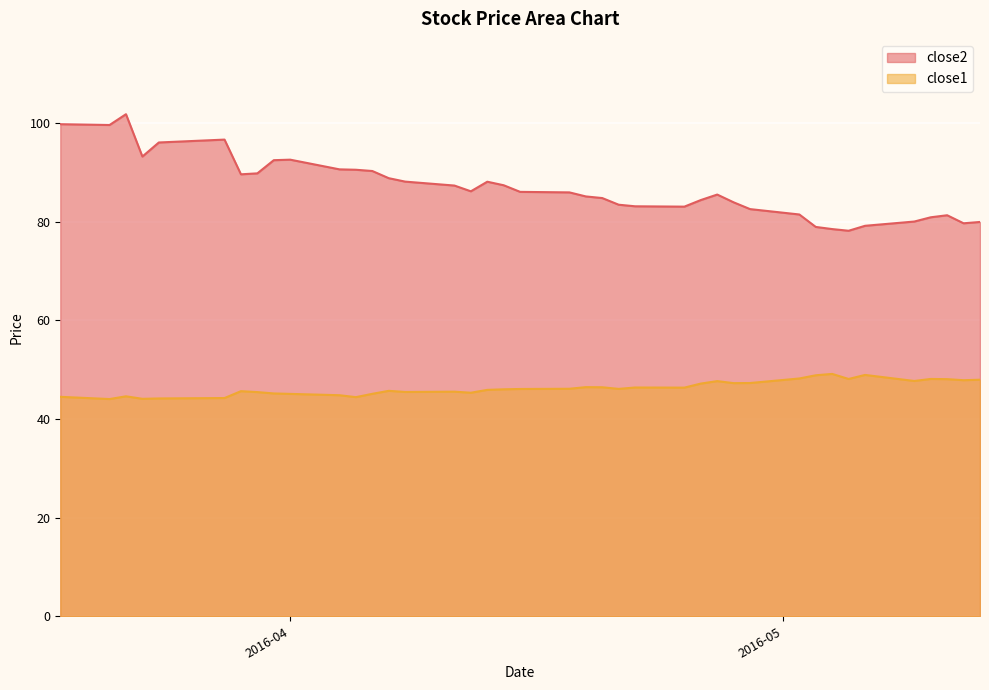

List the series in order of their overall mean, lowest first.

close1, close2